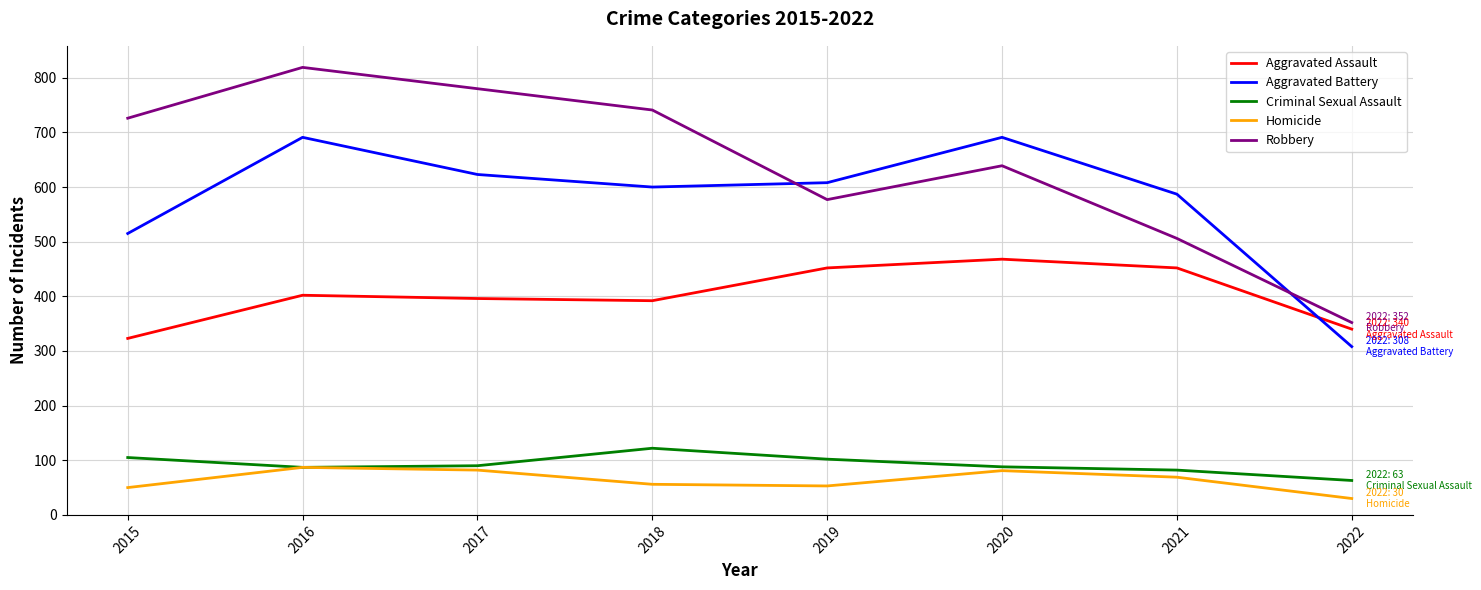

Rank the series by their maximum value, from highest to lowest.

Robbery, Aggravated Battery, Aggravated Assault, Criminal Sexual Assault, Homicide